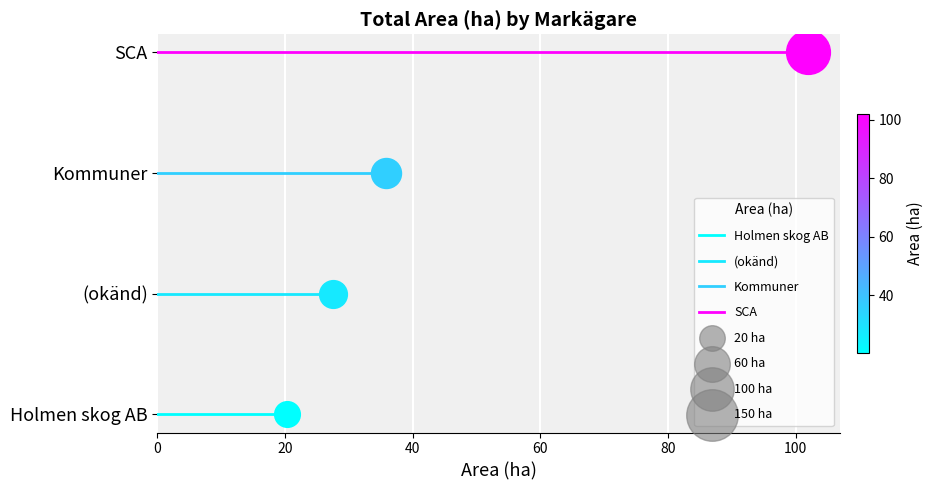

Which series reaches the minimum Y coordinate?

Holmen skog AB